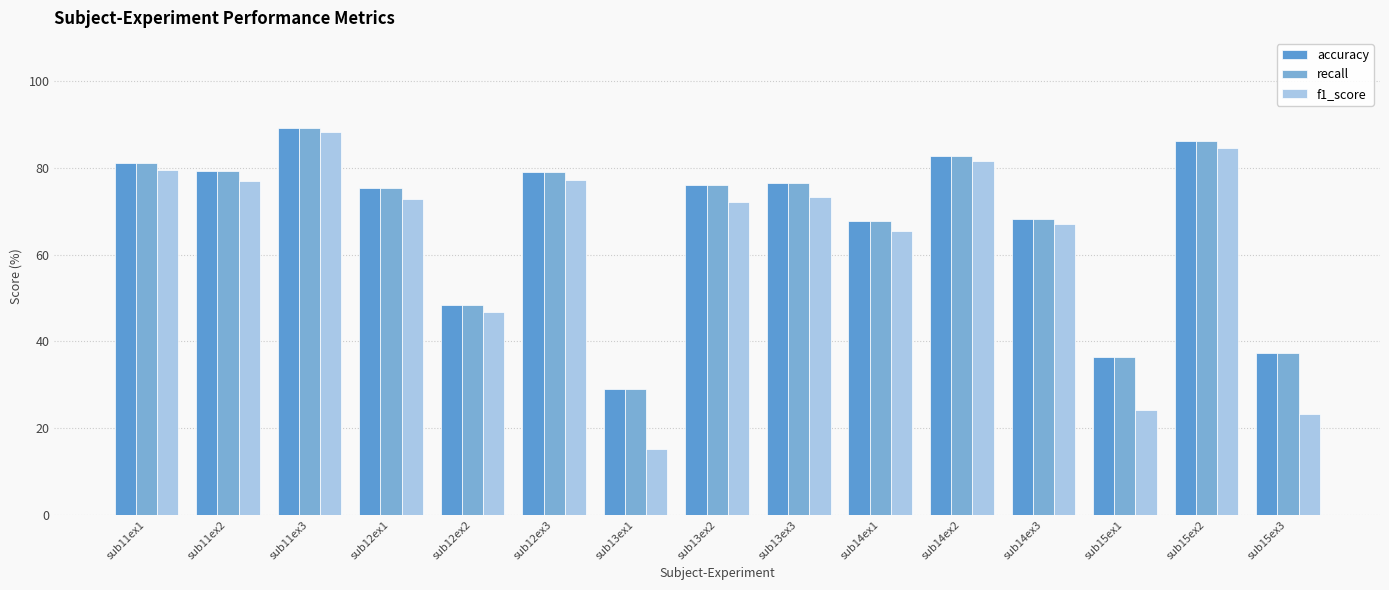

What is the smallest value displayed?

15.2